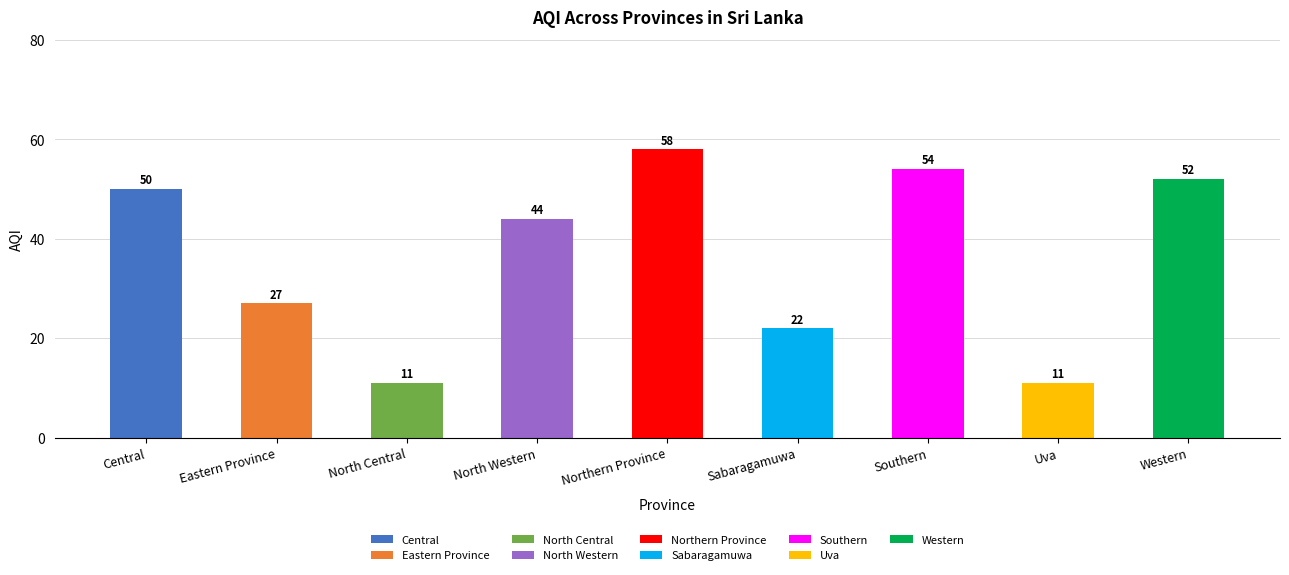

What is the change in value from Eastern Province to Uva?

-16